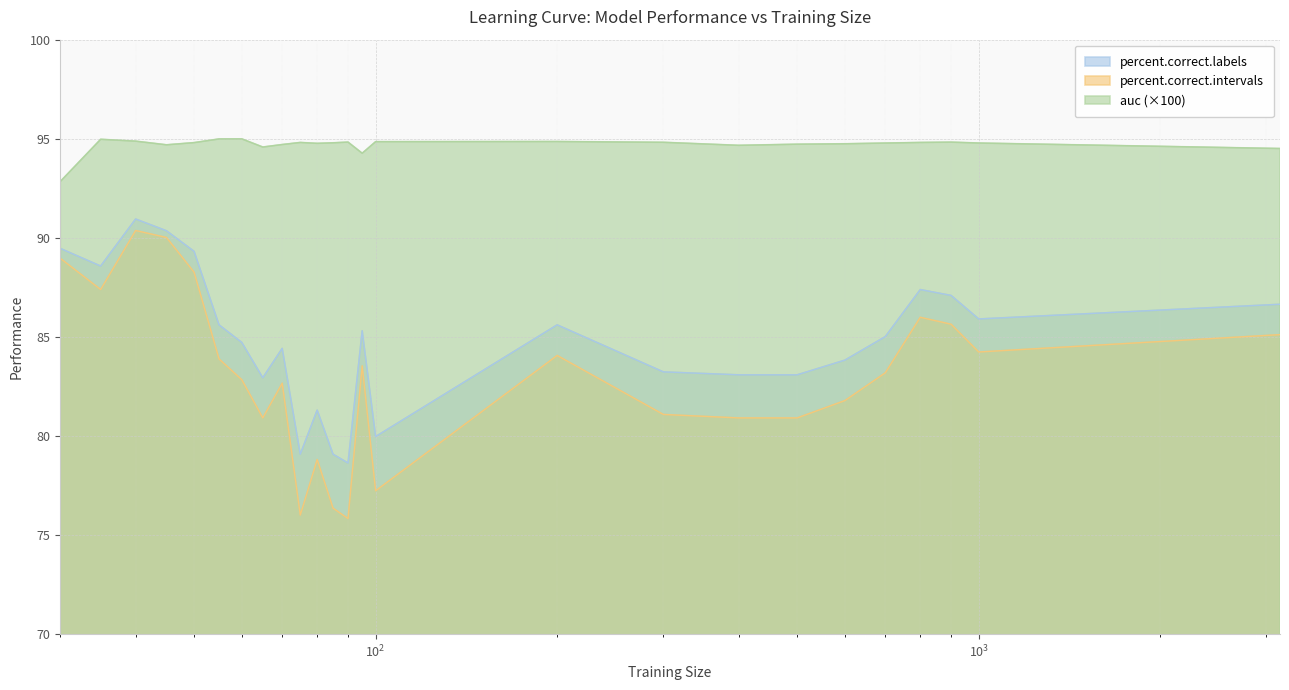

How many distinct data groups are displayed?

3